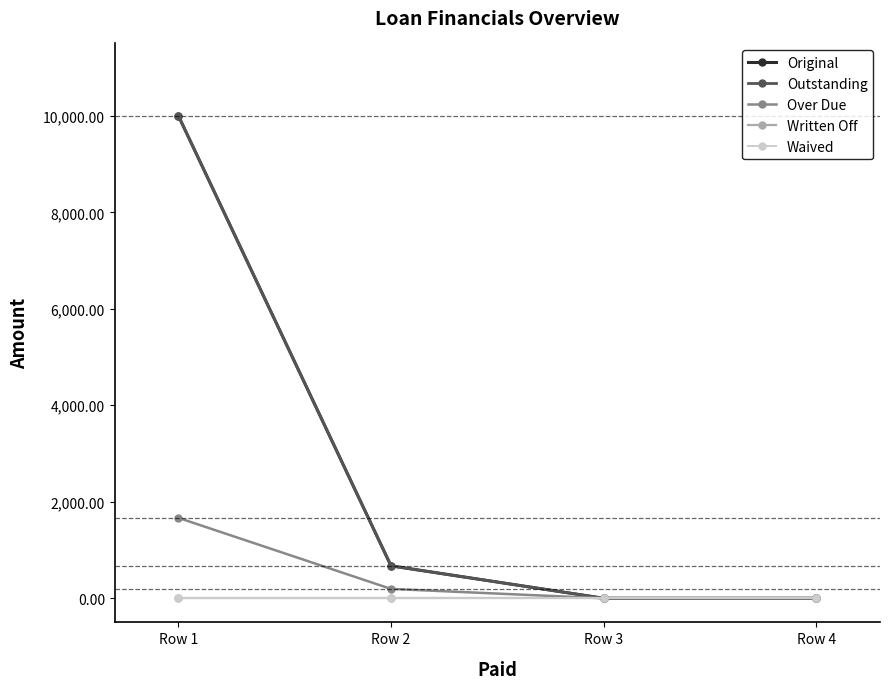

Reading left to right, what are all the values shown in this chart?

Original: Row 1=10000.0	Row 2=672.1	Row 3=0.0	Row 4=0.0
Outstanding: Row 1=10000.0	Row 2=672.1	Row 3=0.0	Row 4=0.0
Over Due: Row 1=1666.7	Row 2=194.0	Row 3=0.0	Row 4=0.0
Written Off: Row 1=0.0	Row 2=0.0	Row 3=0.0	Row 4=0.0
Waived: Row 1=0.0	Row 2=0.0	Row 3=0.0	Row 4=0.0